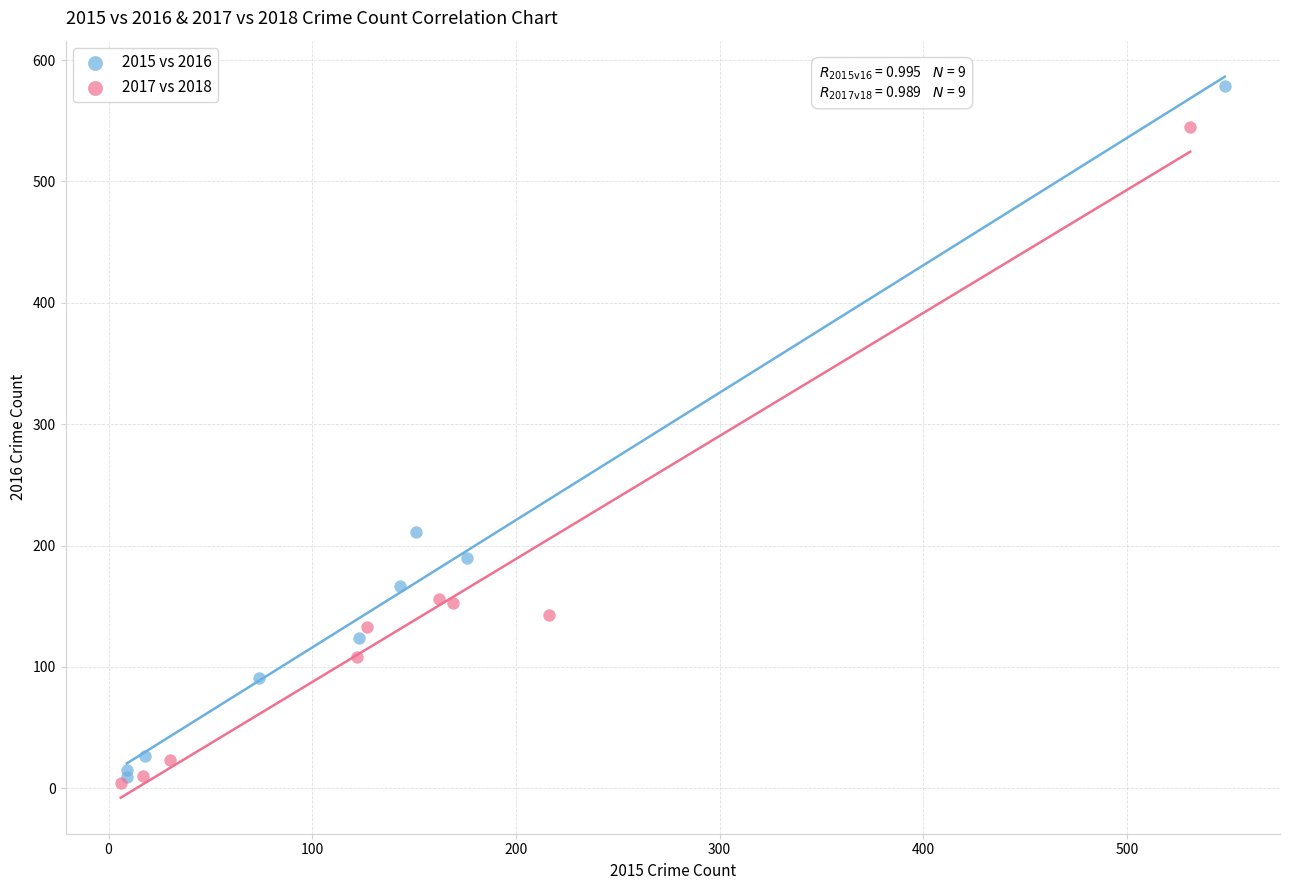

What are all the series names shown in the legend?

2015 vs 2016, 2017 vs 2018